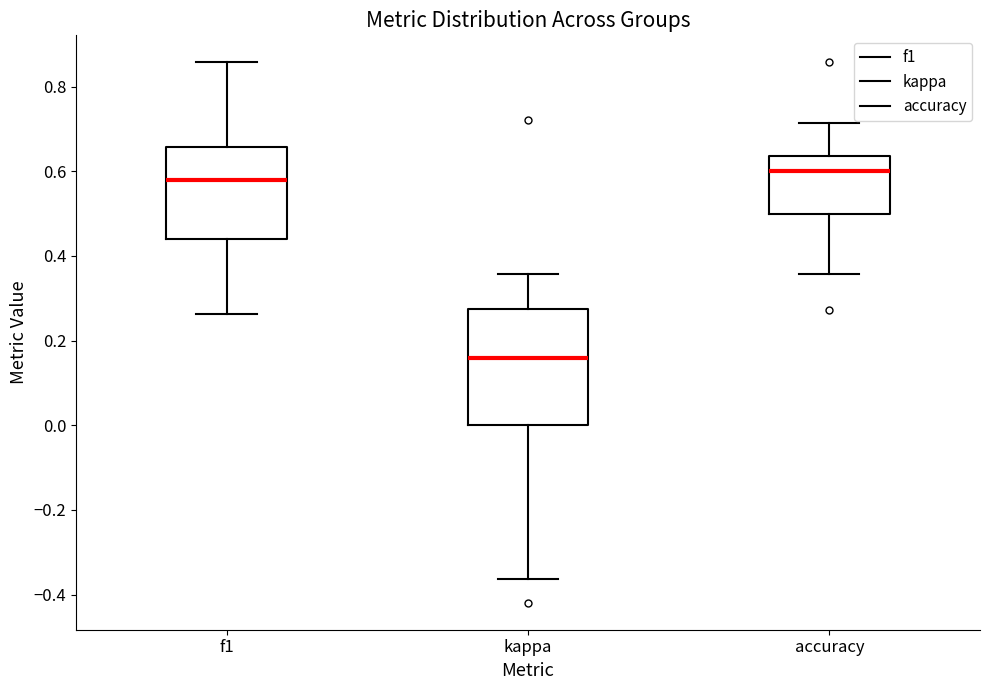

Where is the upper edge of the box for f1 on the y-axis? The values are not printed on the chart, so give them approximately, as read against the axis.

0.66